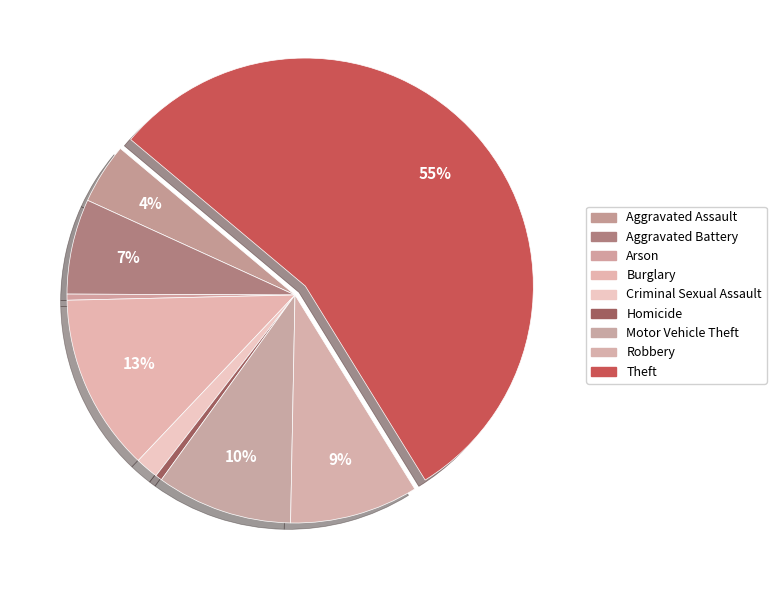

Is there any slice that represents more than half of the pie?

Yes